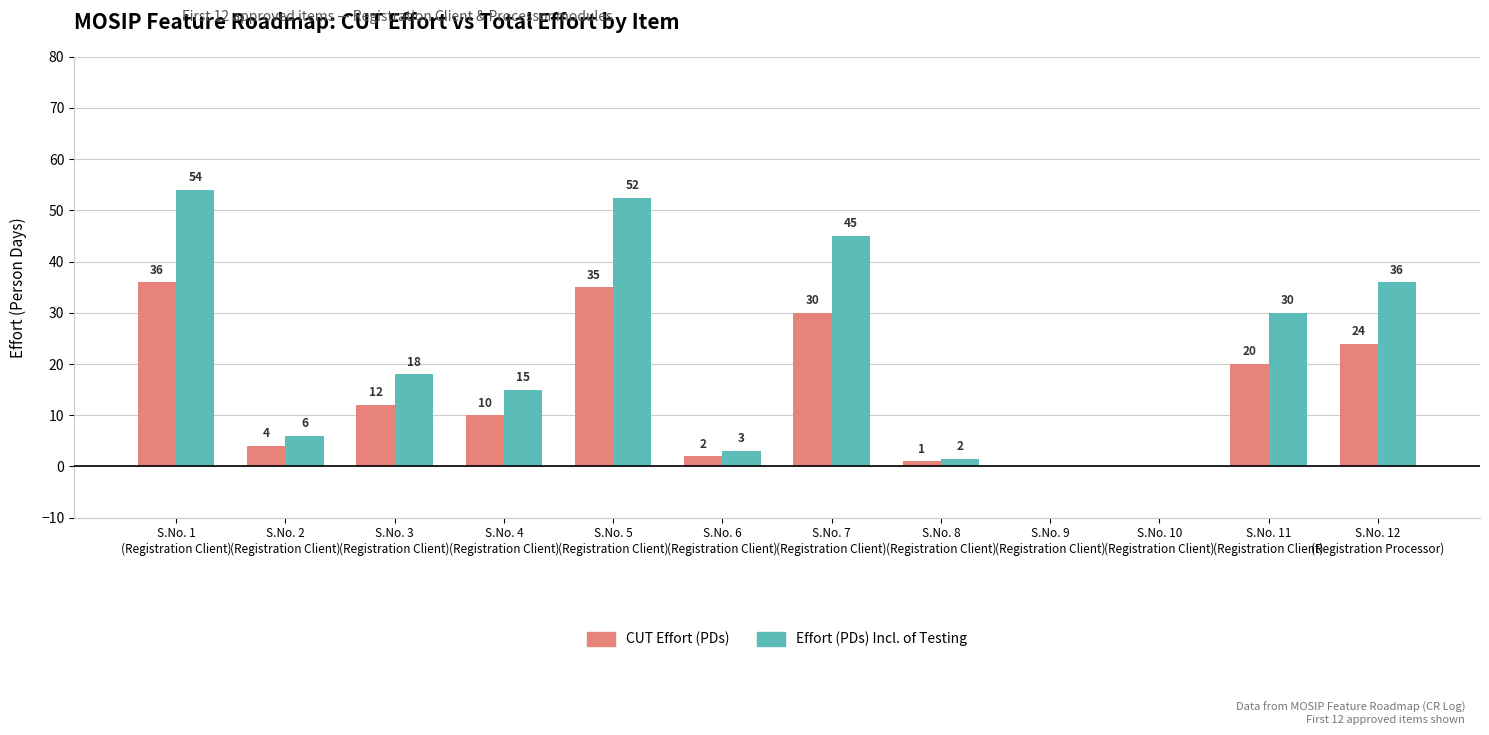

At which category is the sum across all series the highest?

S.No. 1
(Registration Client)